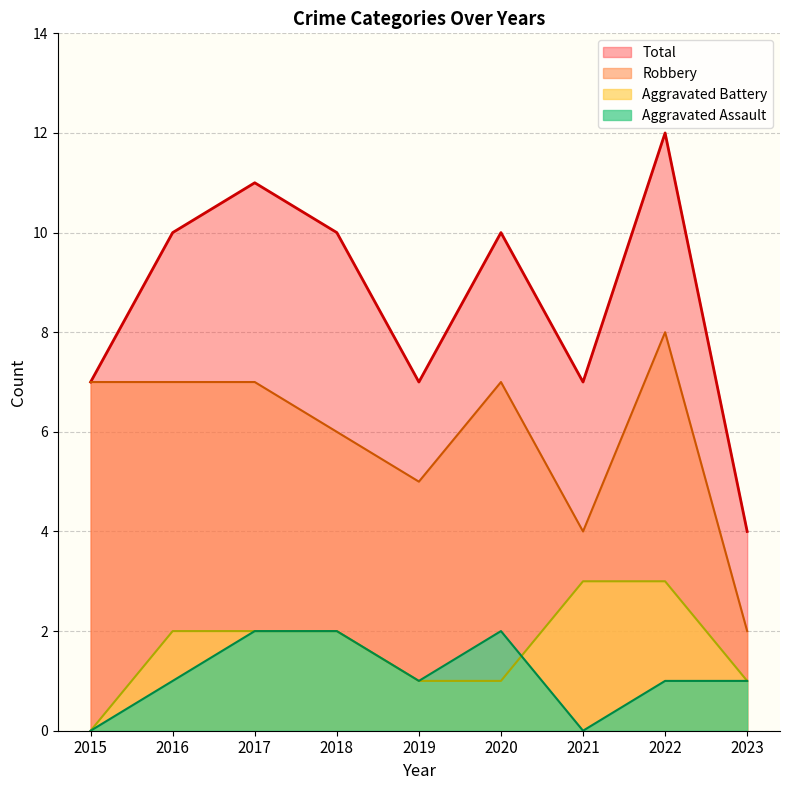

Where is the first local minimum for Aggravated Assault?

2019